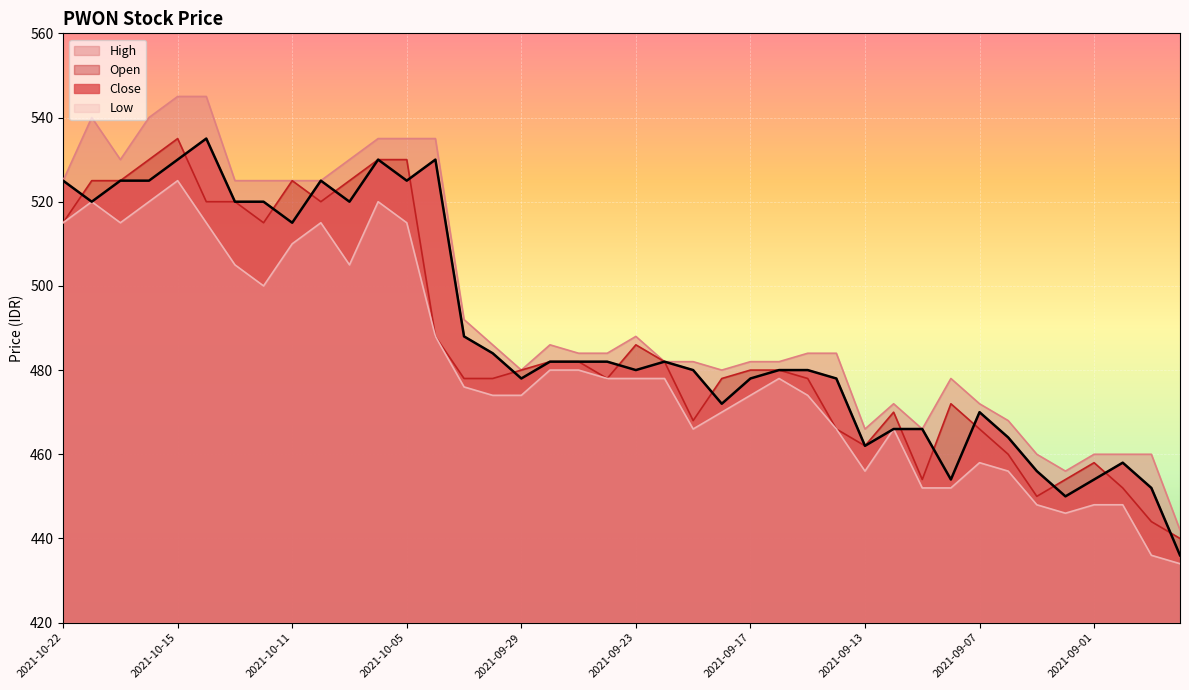

At which category is the sum across all series the highest?

2021-10-15